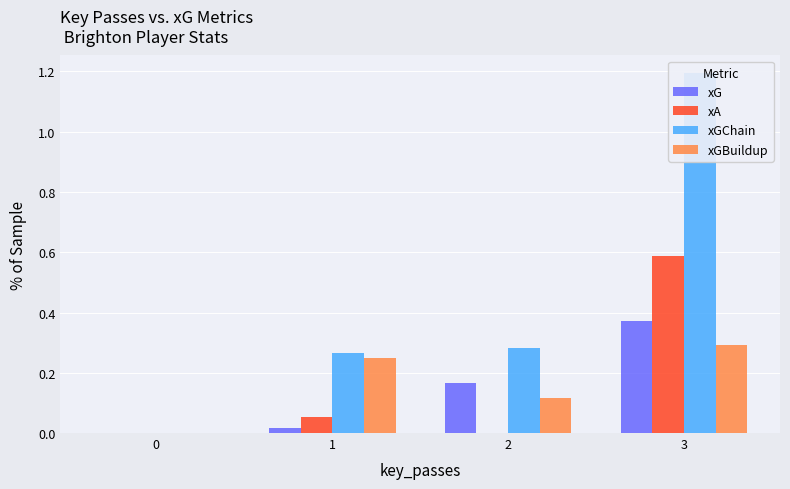

What are all the series names shown in the legend?

xG, xA, xGChain, xGBuildup